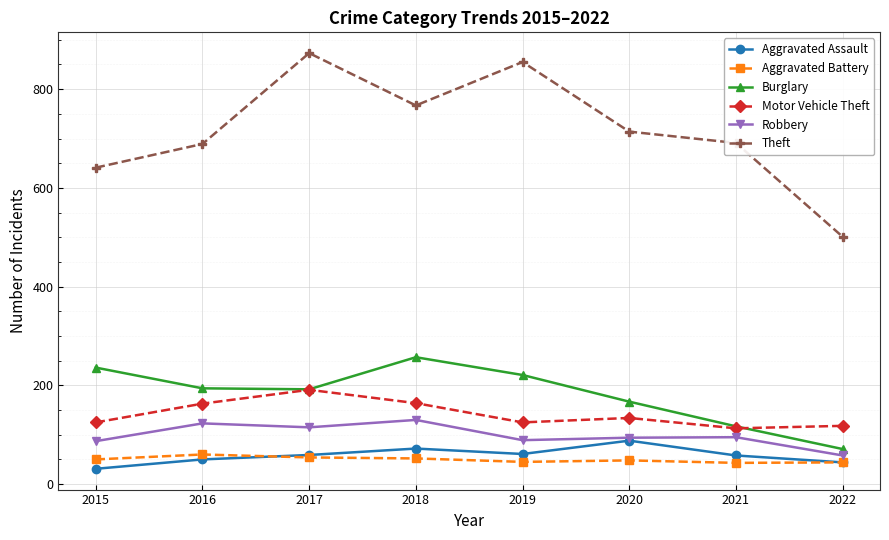

What is the difference between the Robbery values at 2018 and 2017?

15